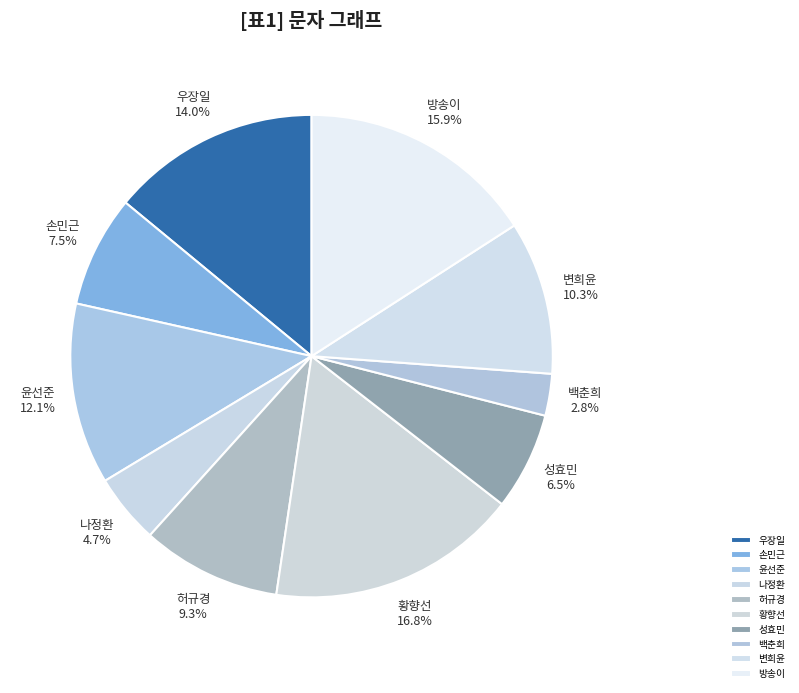

Between 성효민 and 나정환, which is larger?

성효민